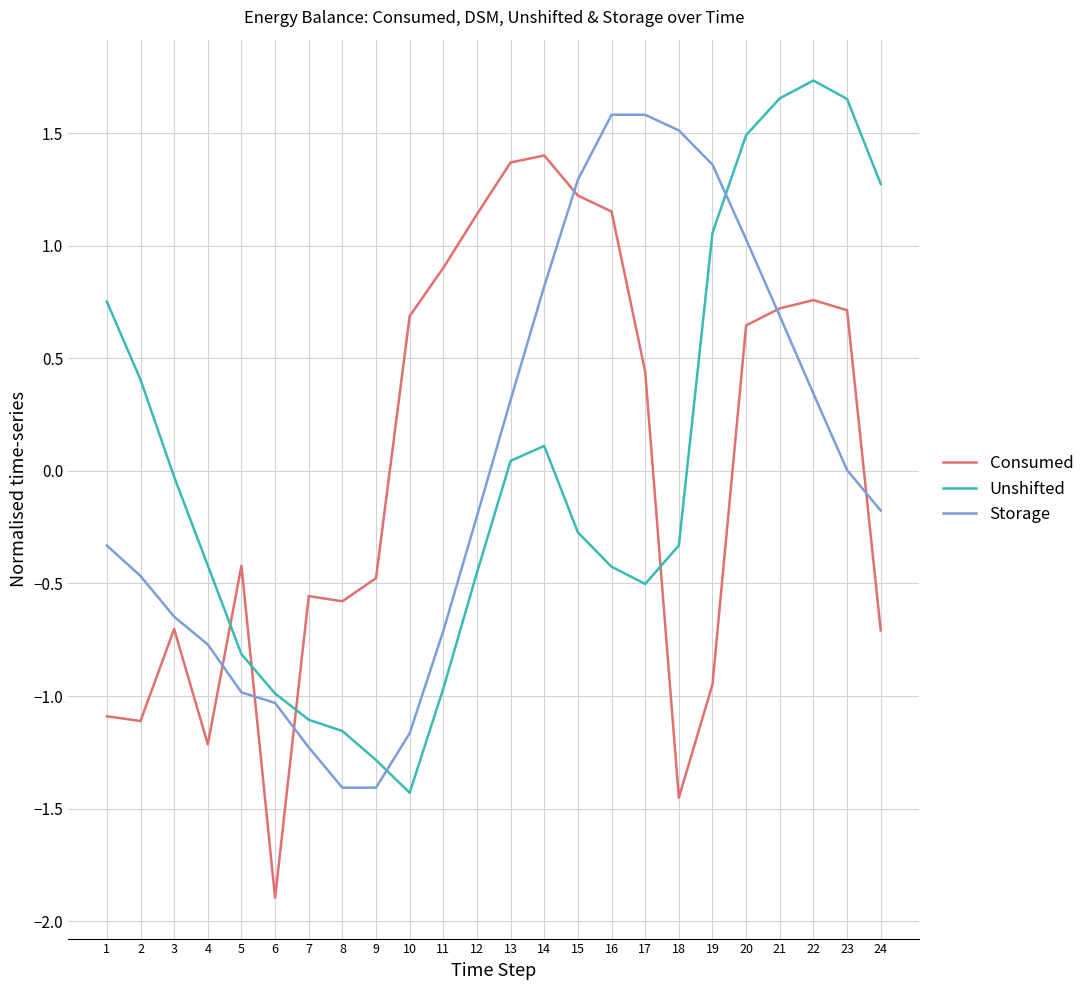

What is the total value across all series at 1?

-0.7